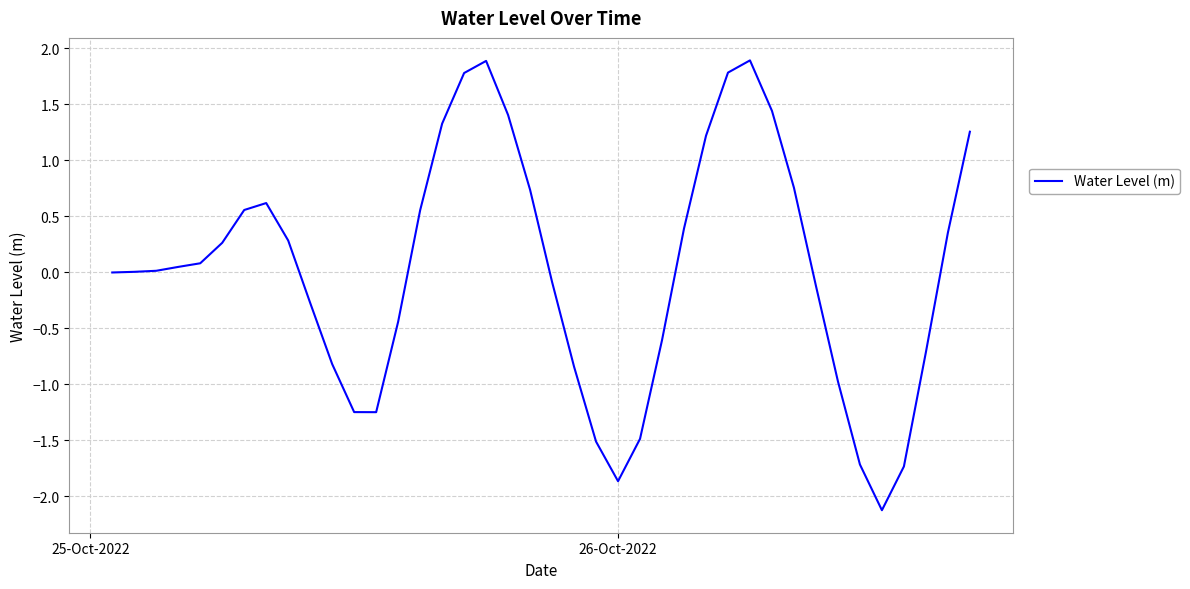

What is the minimum value shown in the chart?

-2.1